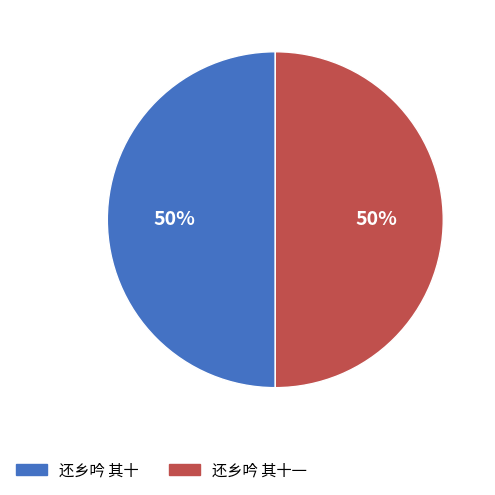

To the nearest percent, what is the combined percentage of 还乡吟 其十 and 还乡吟 其十一?

100%